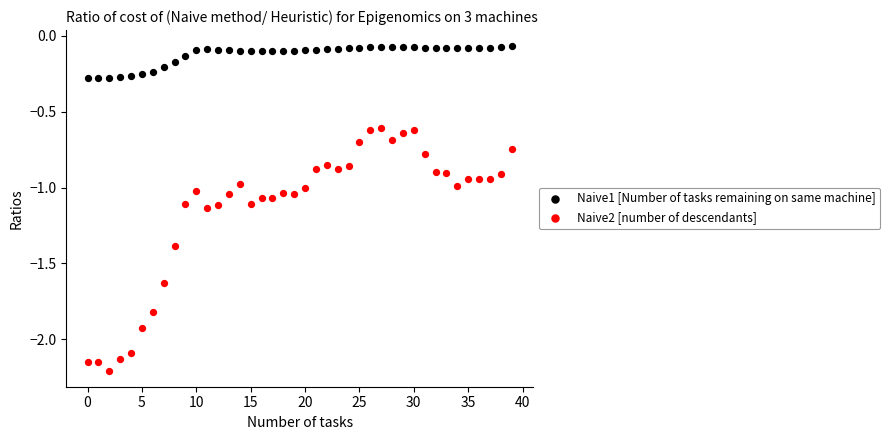

Which series contains the highest Y value?

Naive1 [Number of tasks remaining on same machine]